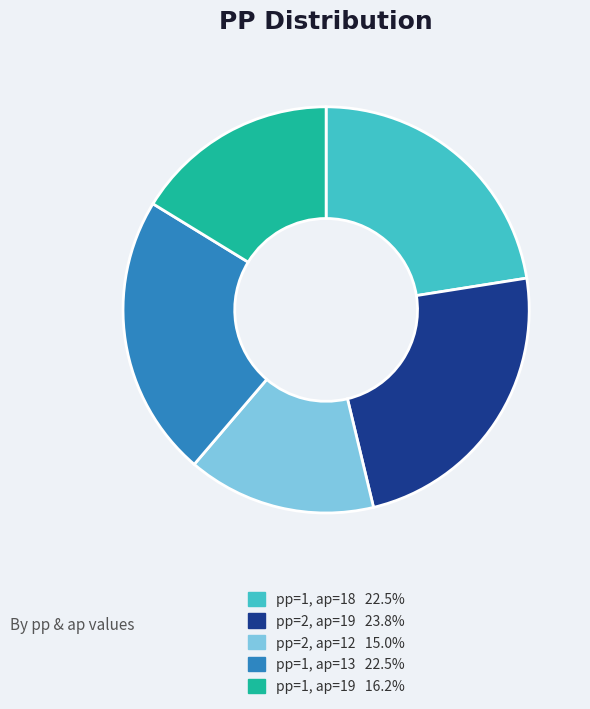

How many slices are in this pie chart?

5